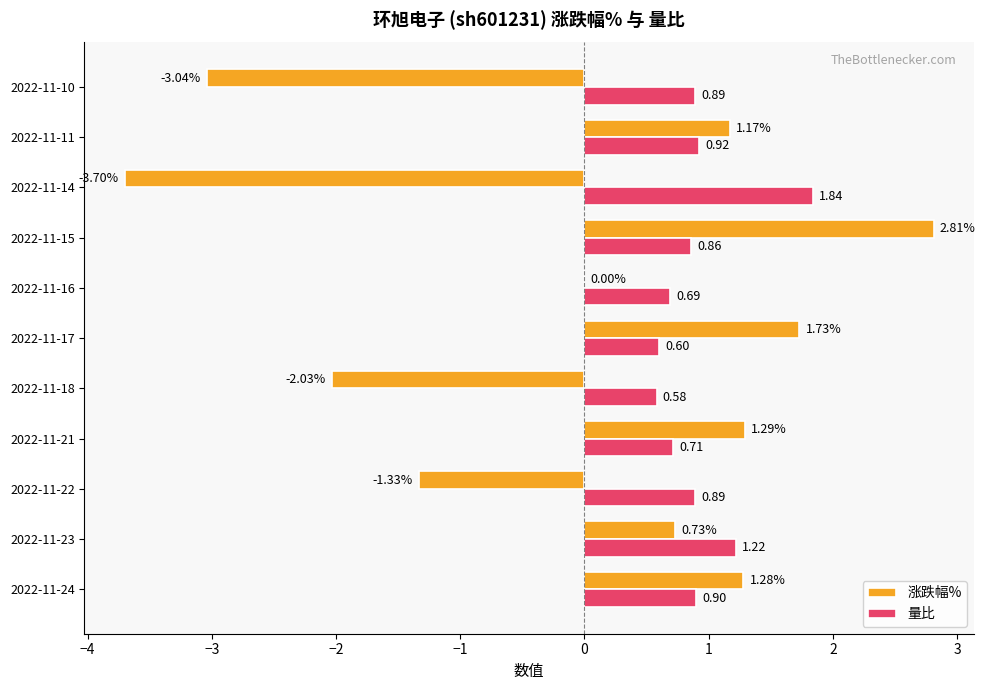

Is the value of 量比 at 2022-11-17 greater than the value of 涨跌幅% at 2022-11-10?

Yes